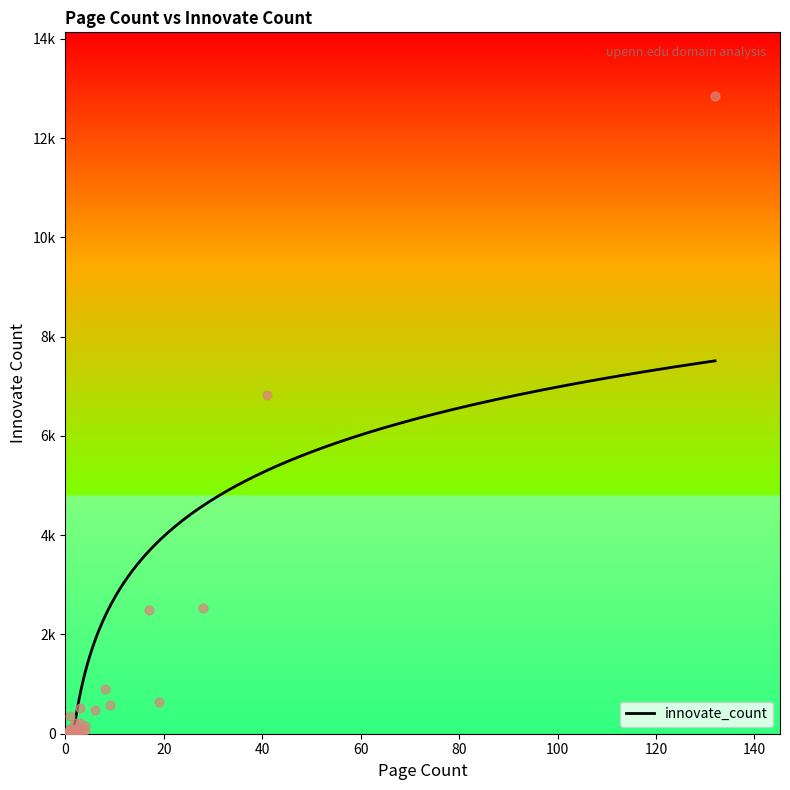

Between 2 and 1, which is larger?

1